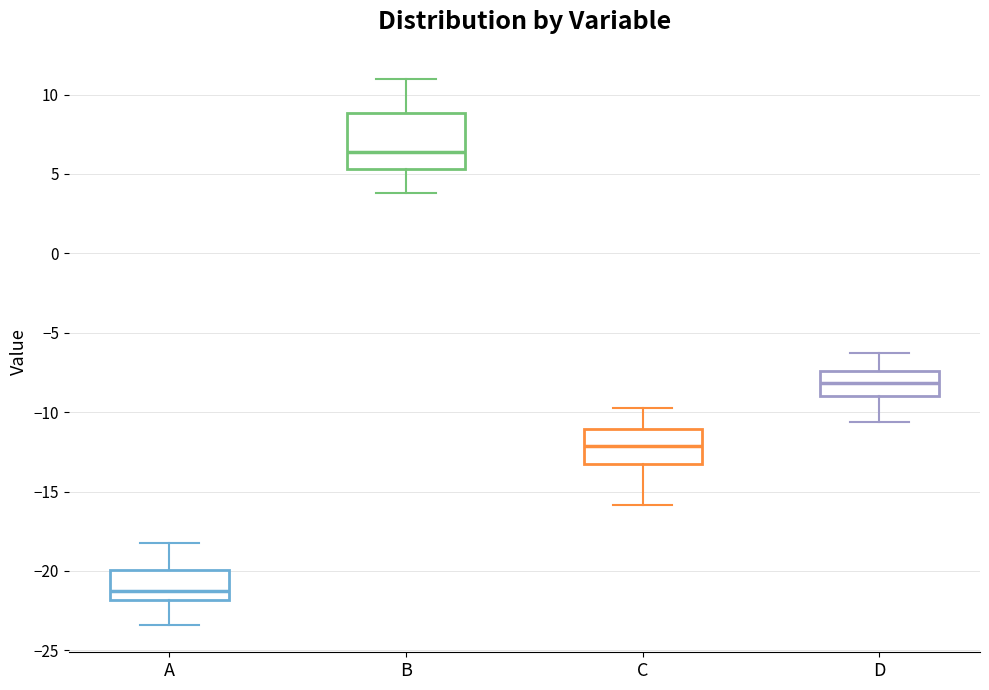

Which box has the lowest median line?

A